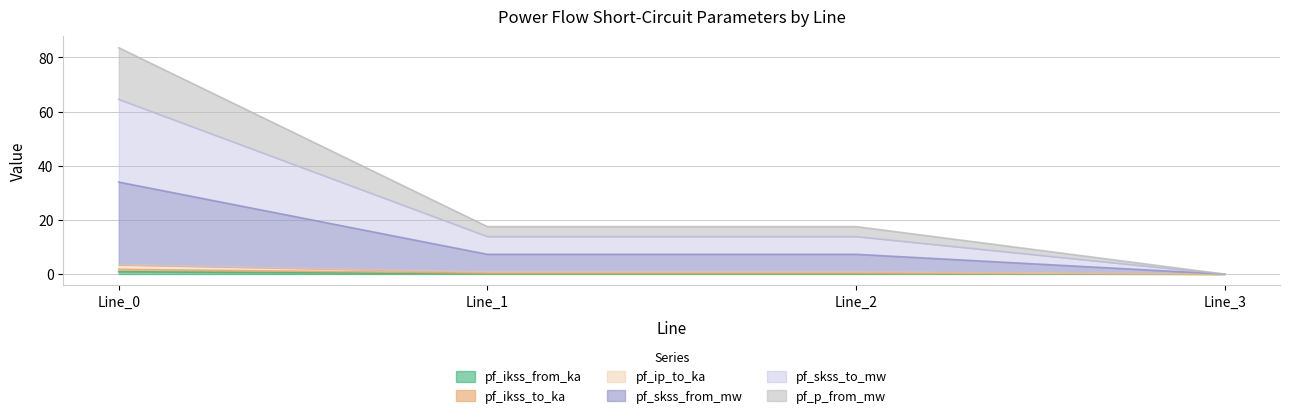

What are all the series names shown in the legend?

pf_ikss_from_ka, pf_ikss_to_ka, pf_ip_to_ka, pf_skss_from_mw, pf_skss_to_mw, pf_p_from_mw